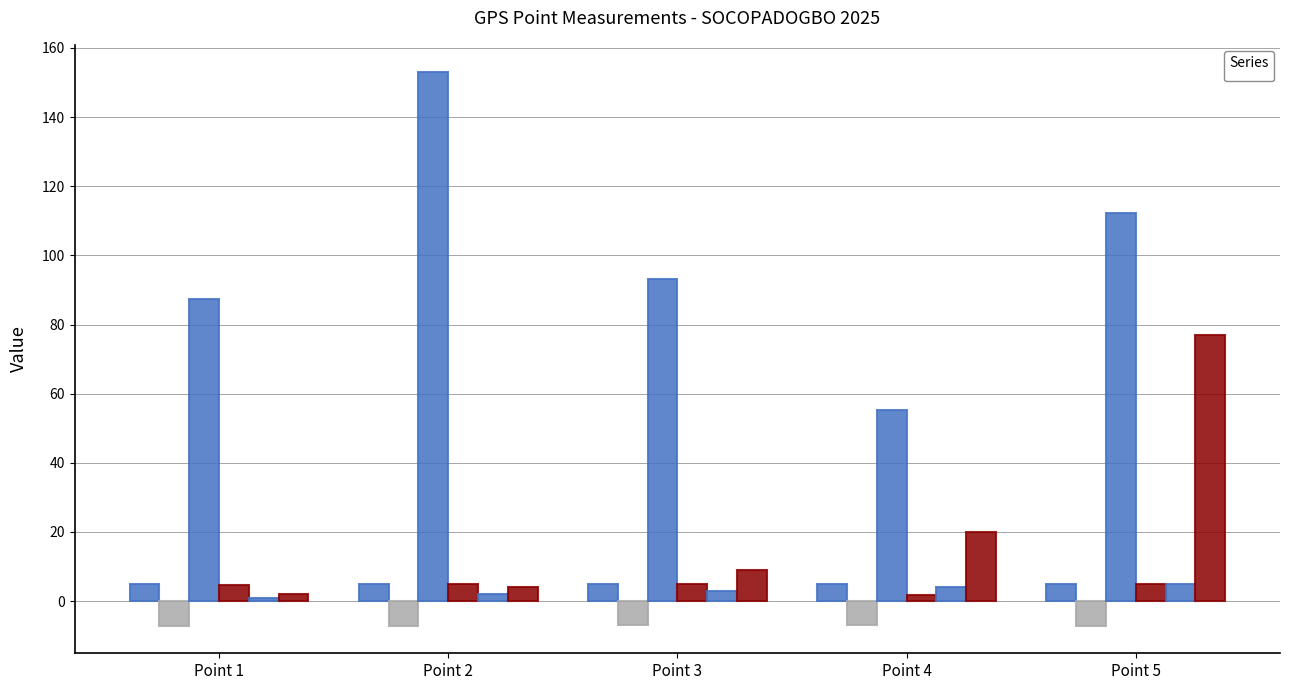

What are all the series names shown in the legend?

_Point GPS_latitude, _Point GPS_longitude, _Point GPS_altitude, _Point GPS_precision, _index, _parent_index